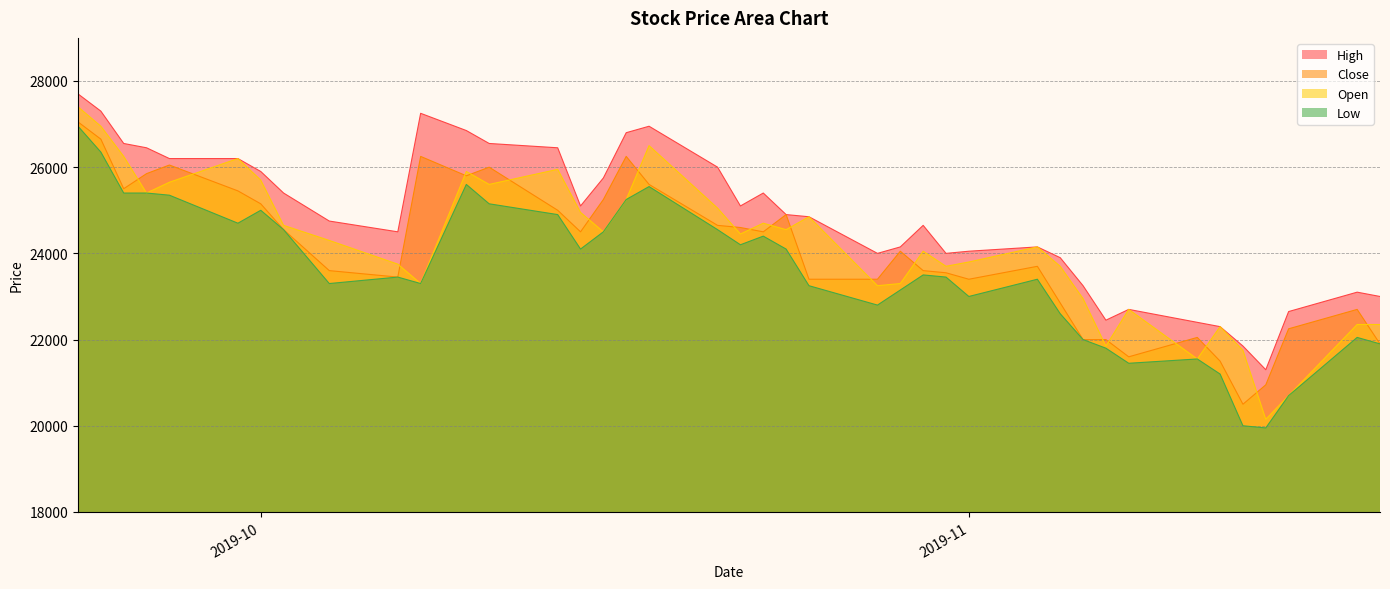

In Low, how many points are higher than both neighbors (excluding endpoints)?

9